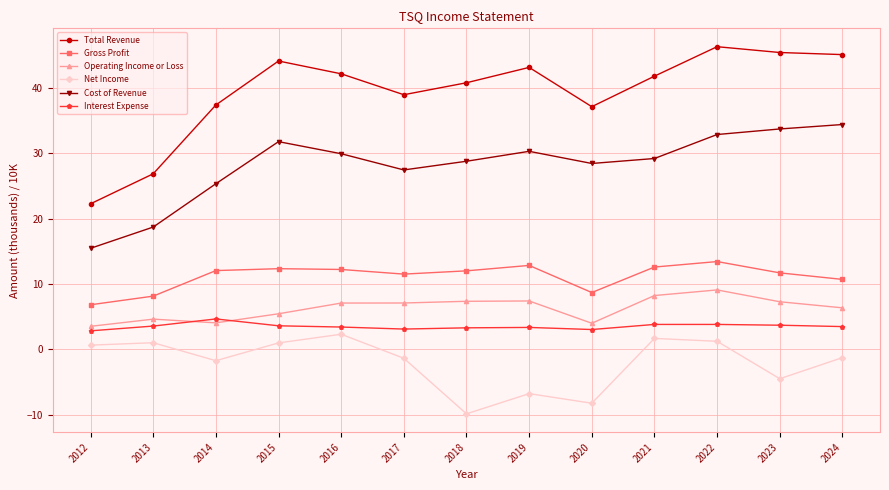

What is the difference between the second highest and minimum values in the Cost of Revenue series?

18.3